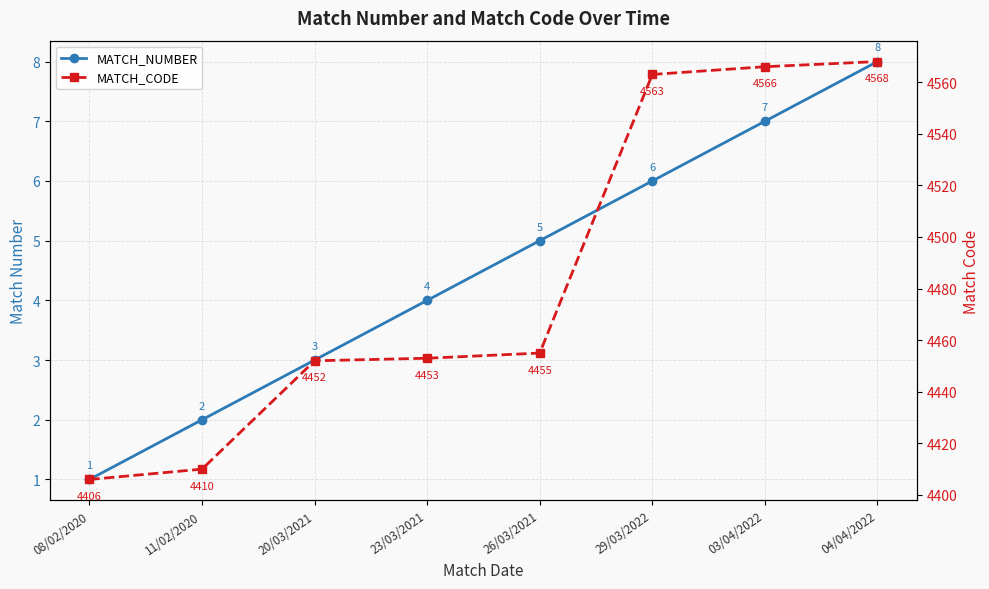

Is it true that MATCH_NUMBER equals 4 at 23/03/2021?

True